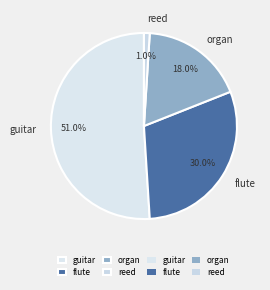

To the nearest percent, what is the difference between the largest and smallest slice percentages?

50%